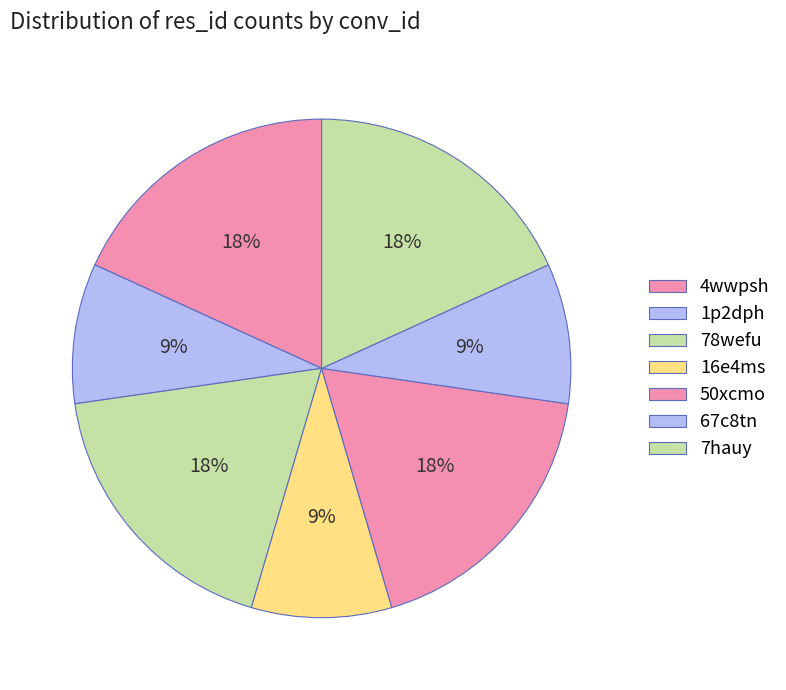

To the nearest percent, what portion does 1p2dph represent?

9%